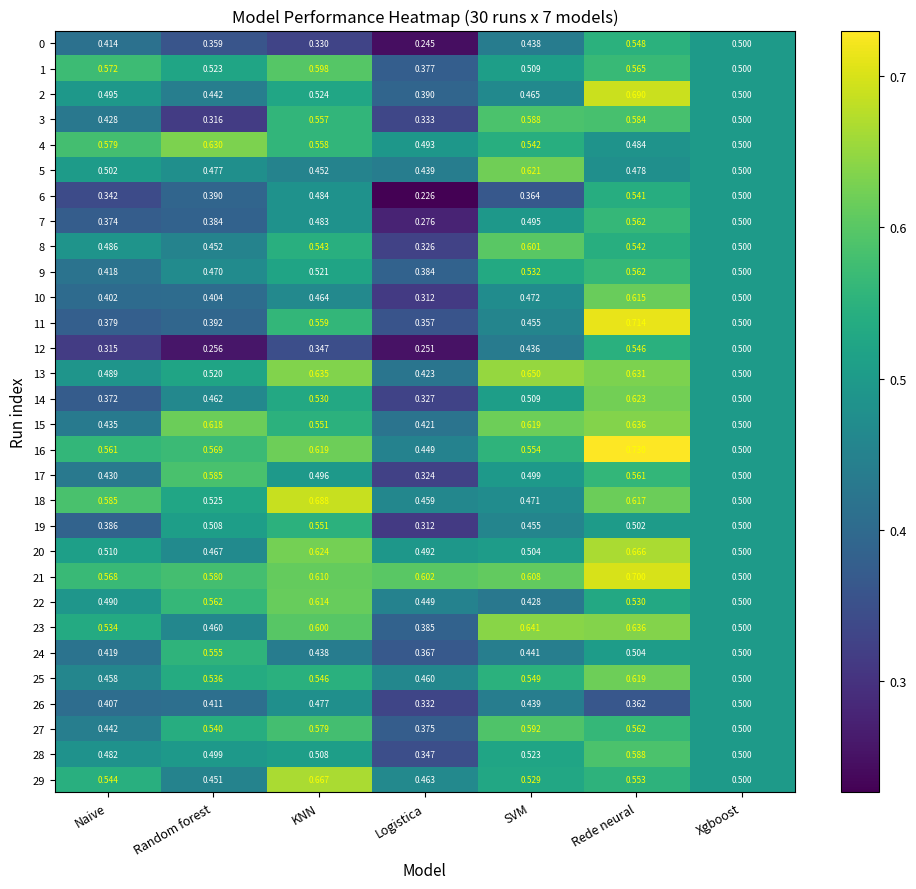

At which label is 14 closest to 0?

Logistica